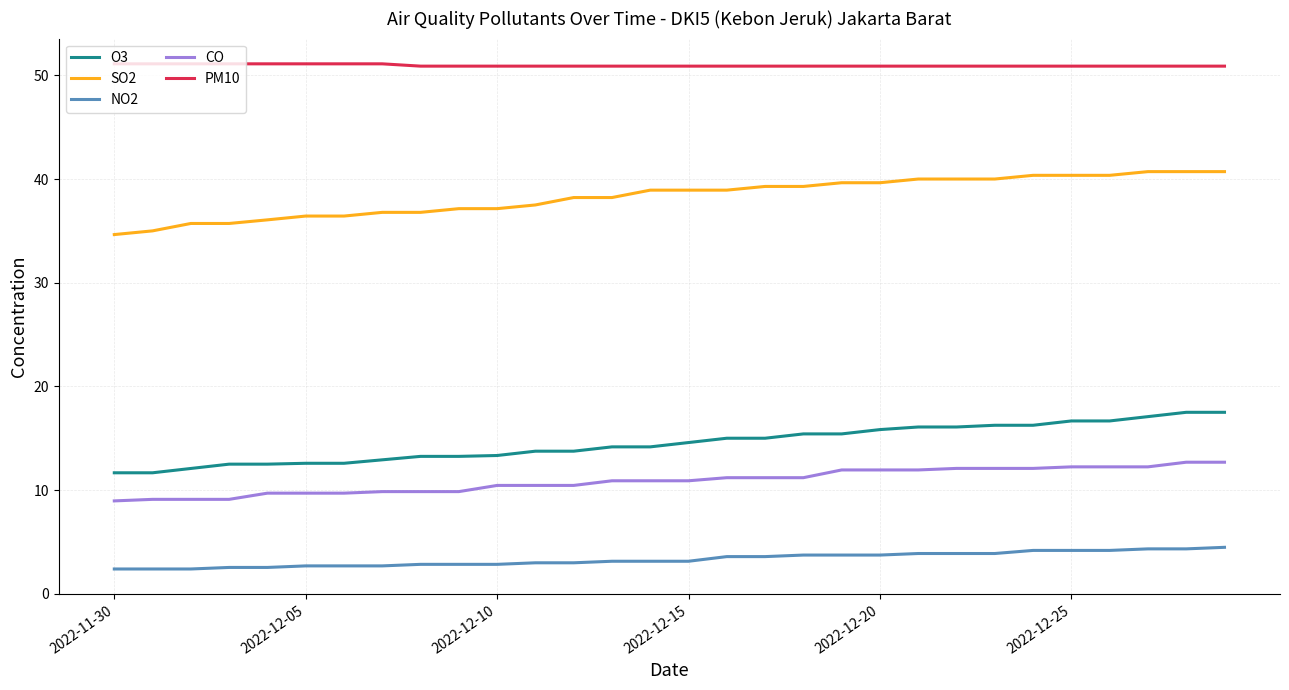

What is the maximum value shown in the chart?

51.1